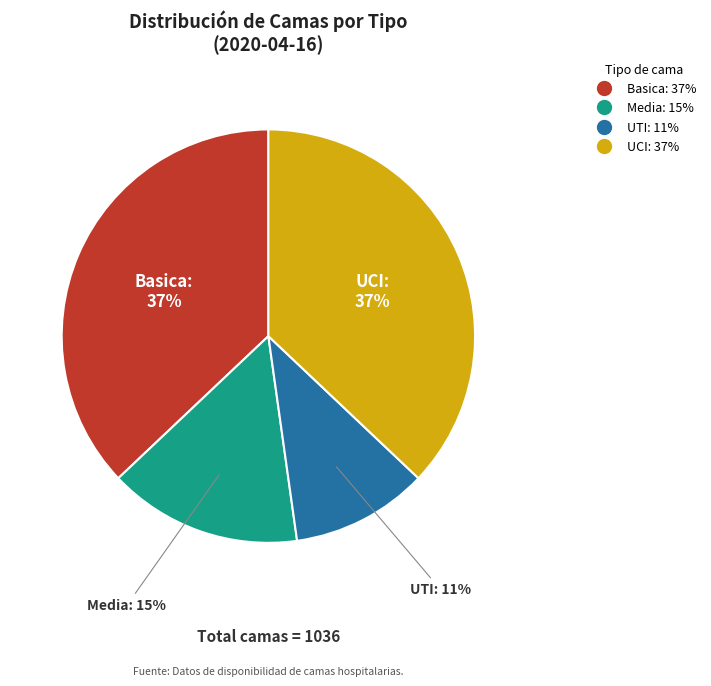

Approximately how many times larger is the value at Media compared to UTI?

1.4